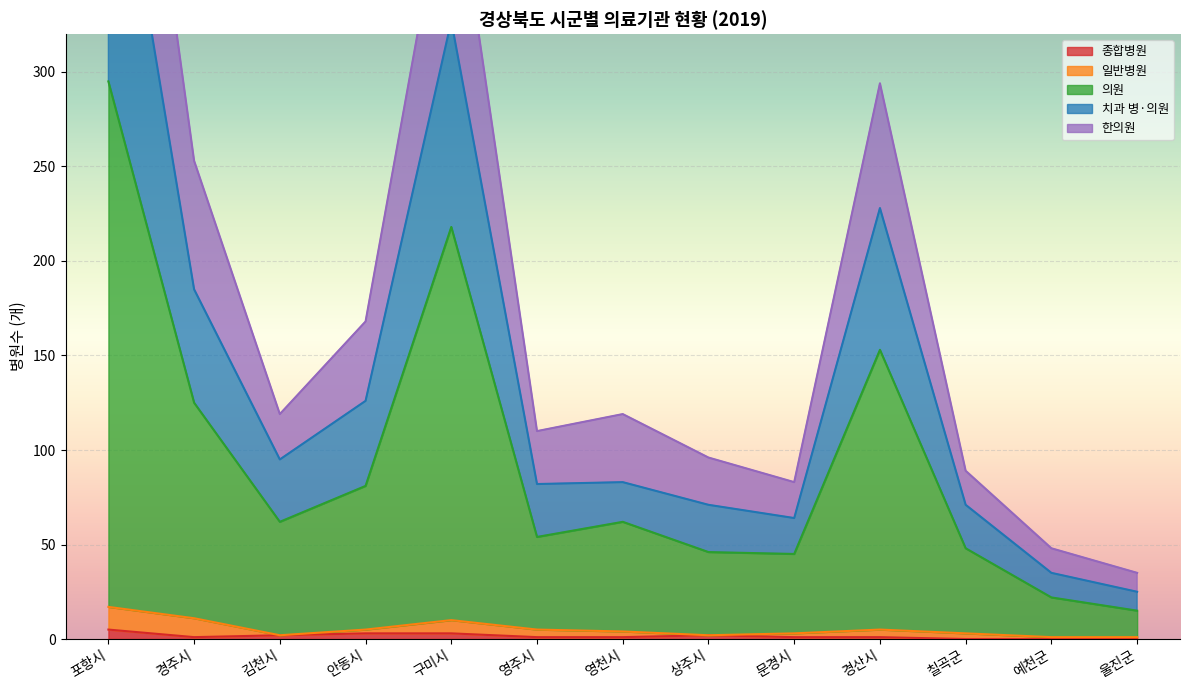

What is the lowest value of the 의원 series?

15